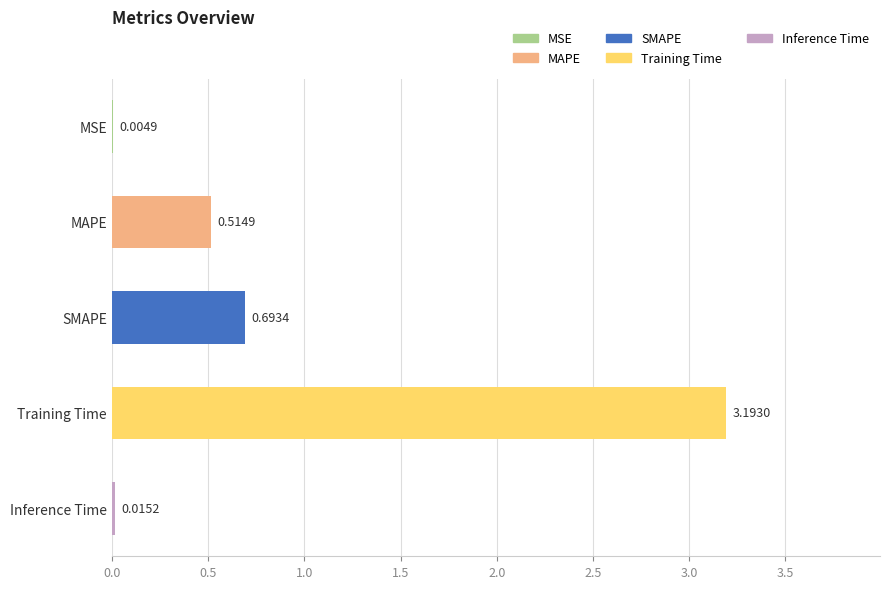

What is the sum of all values?

4.4